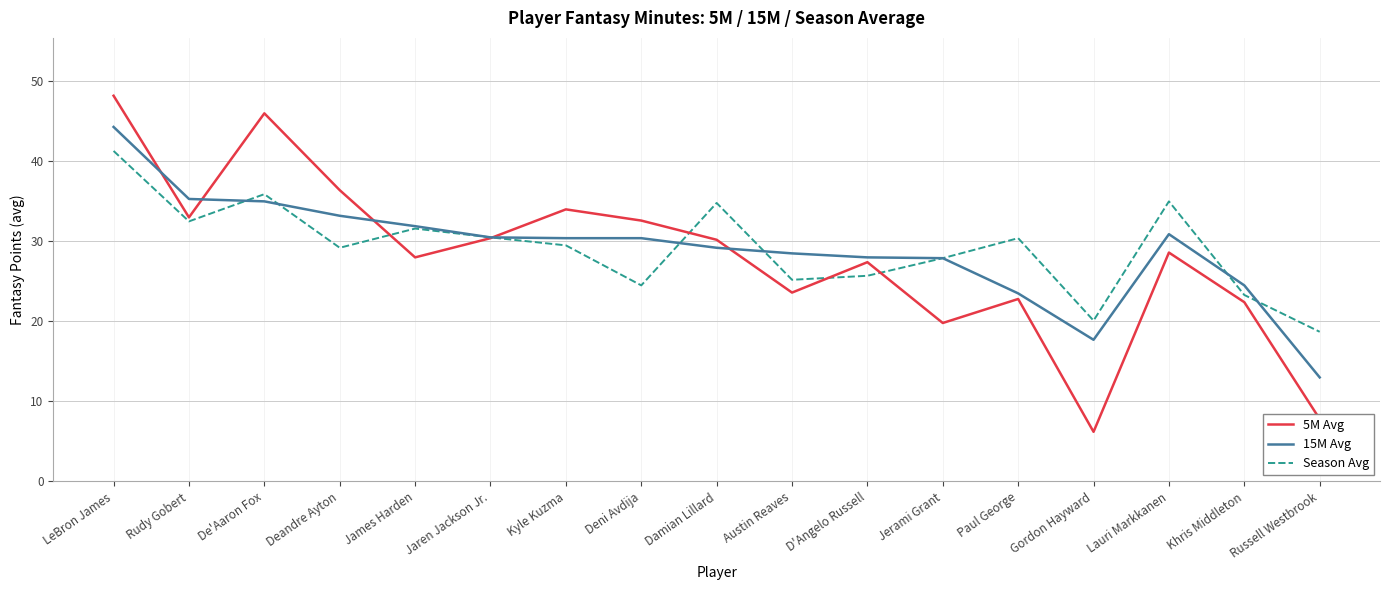

Is the value of 15M Avg at Damian Lillard greater than the value of Season Avg at Jerami Grant?

Yes